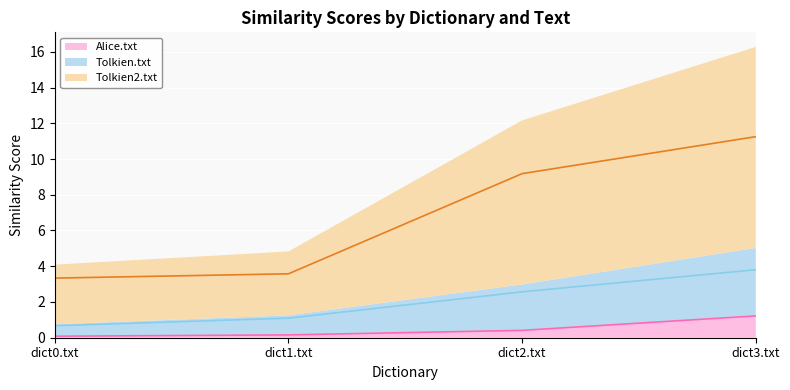

Where is Tolkien2.txt nearest to the value 7?

dict2.txt